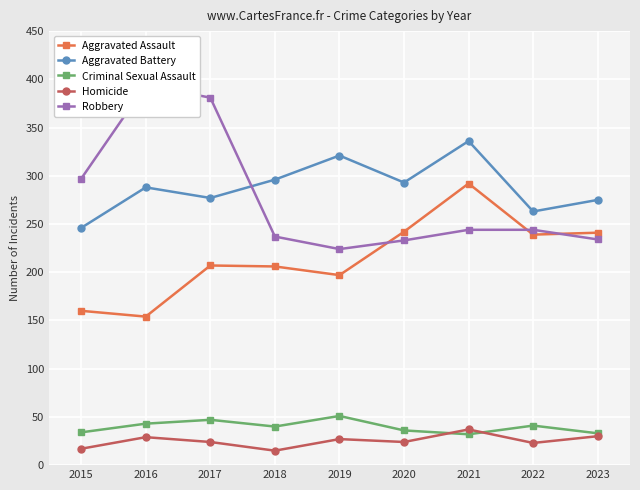

What is the value of the Aggravated Battery point at the 4th from the left?

296